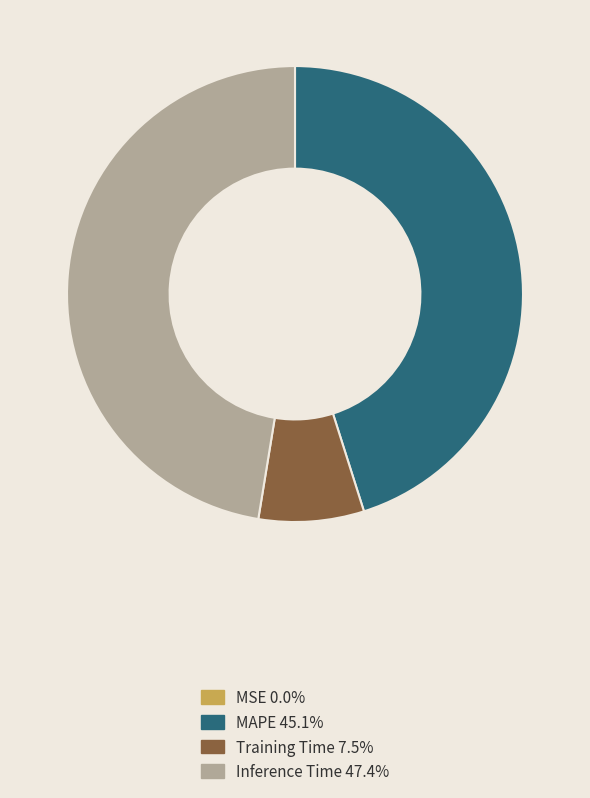

Is there any slice that represents more than half of the pie?

No